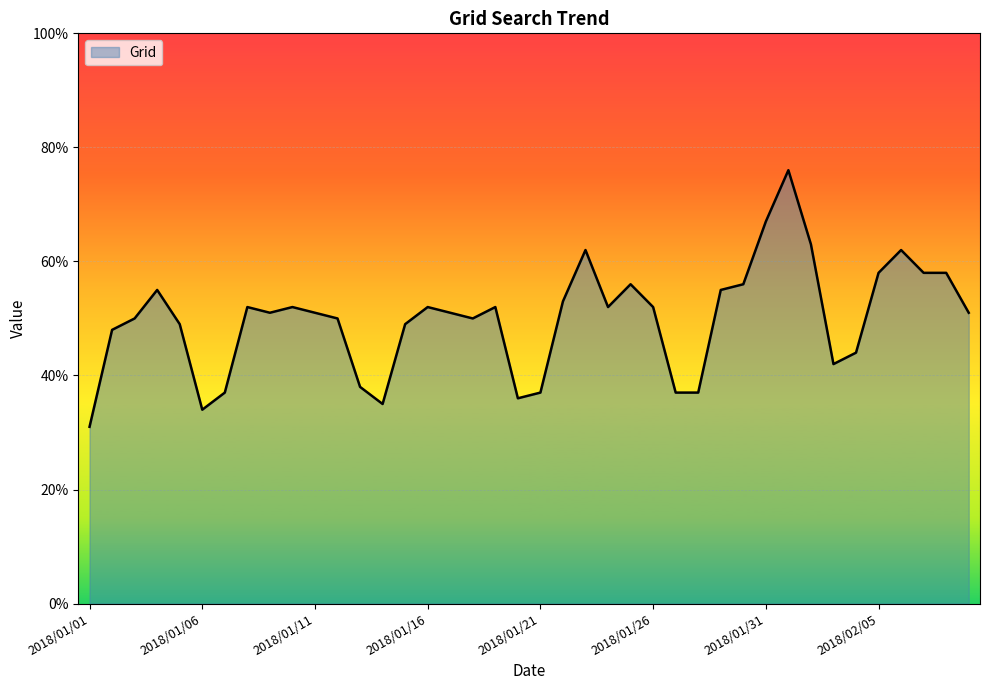

What is the maximum value shown in the chart?

76